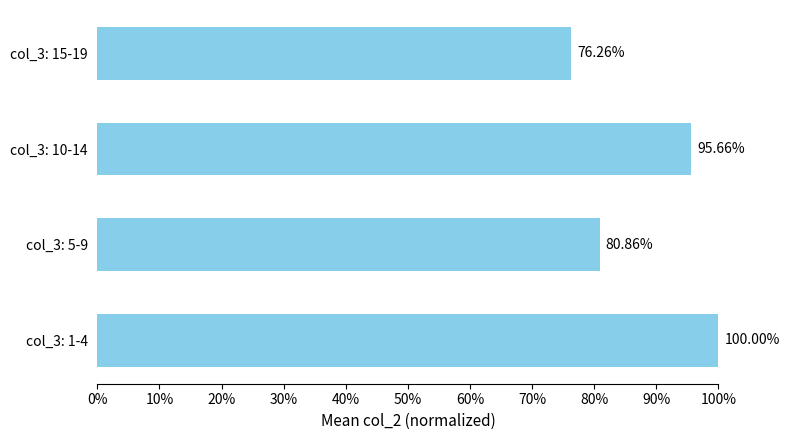

Does the chart contain any negative values?

No